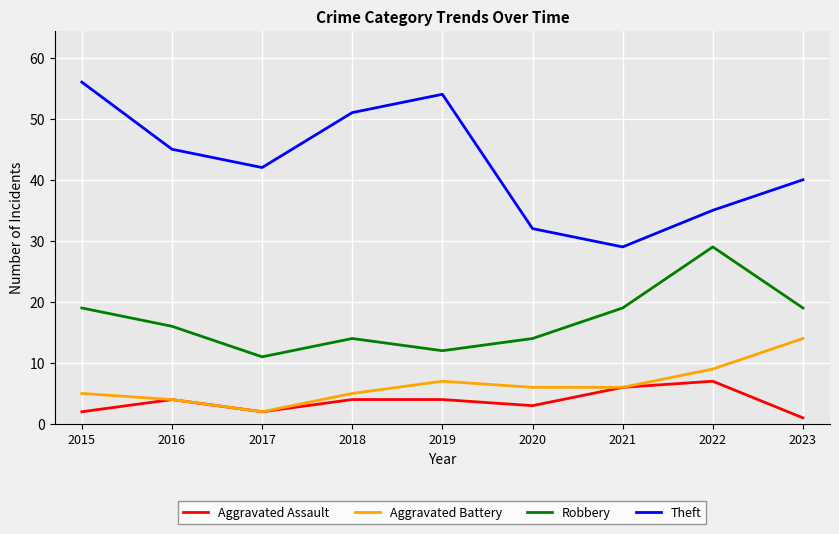

Rank the categories by Theft value from lowest to highest.

2021, 2020, 2022, 2023, 2017, 2016, 2018, 2019, 2015